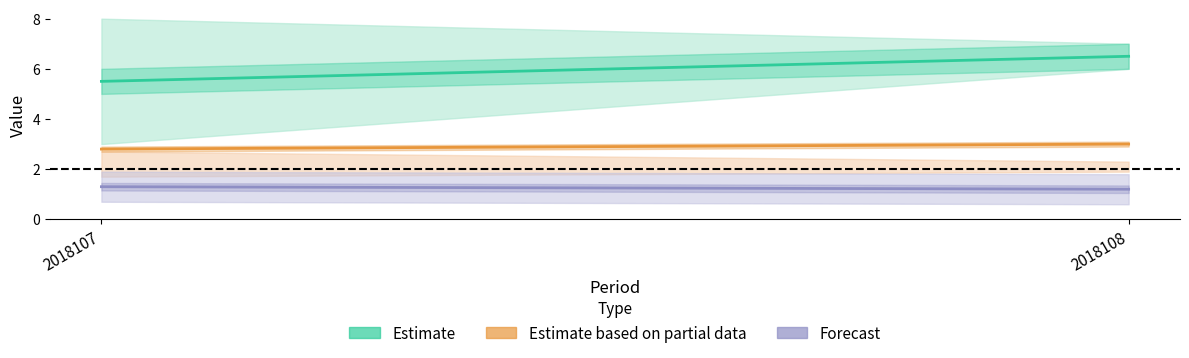

What is the sum of all Forecast values?

2.5